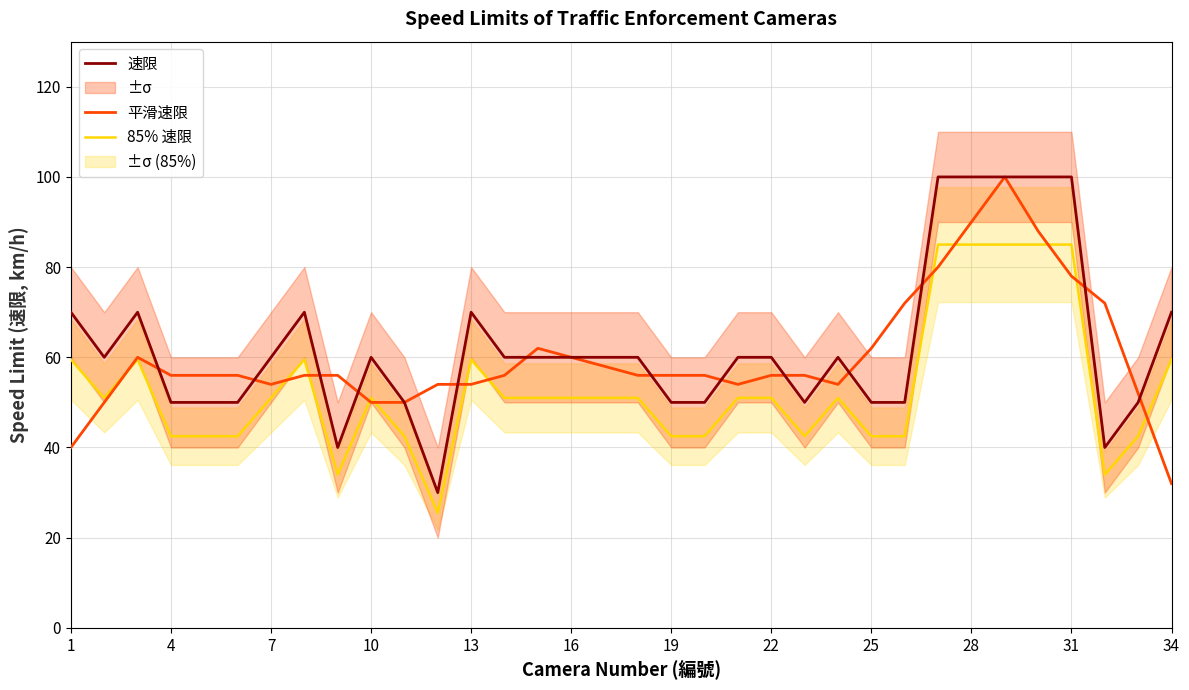

True or false: 85% 速限 and 速限 intersect in this chart.

False